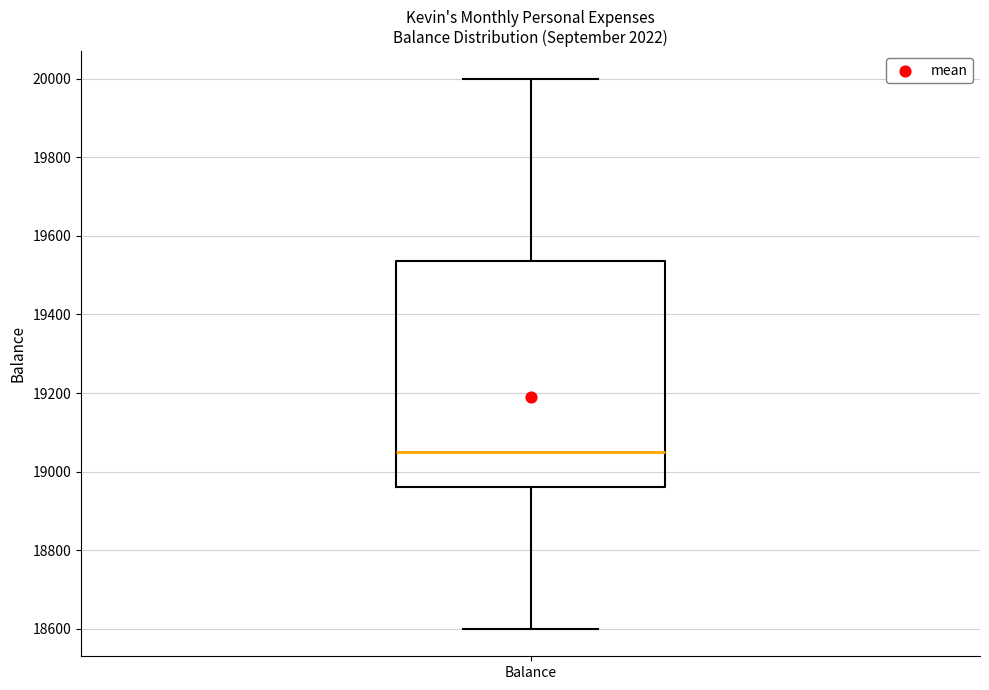

Where is the upper edge of the box for Balance on the y-axis? The values are not printed on the chart, so give them approximately, as read against the axis.

19540